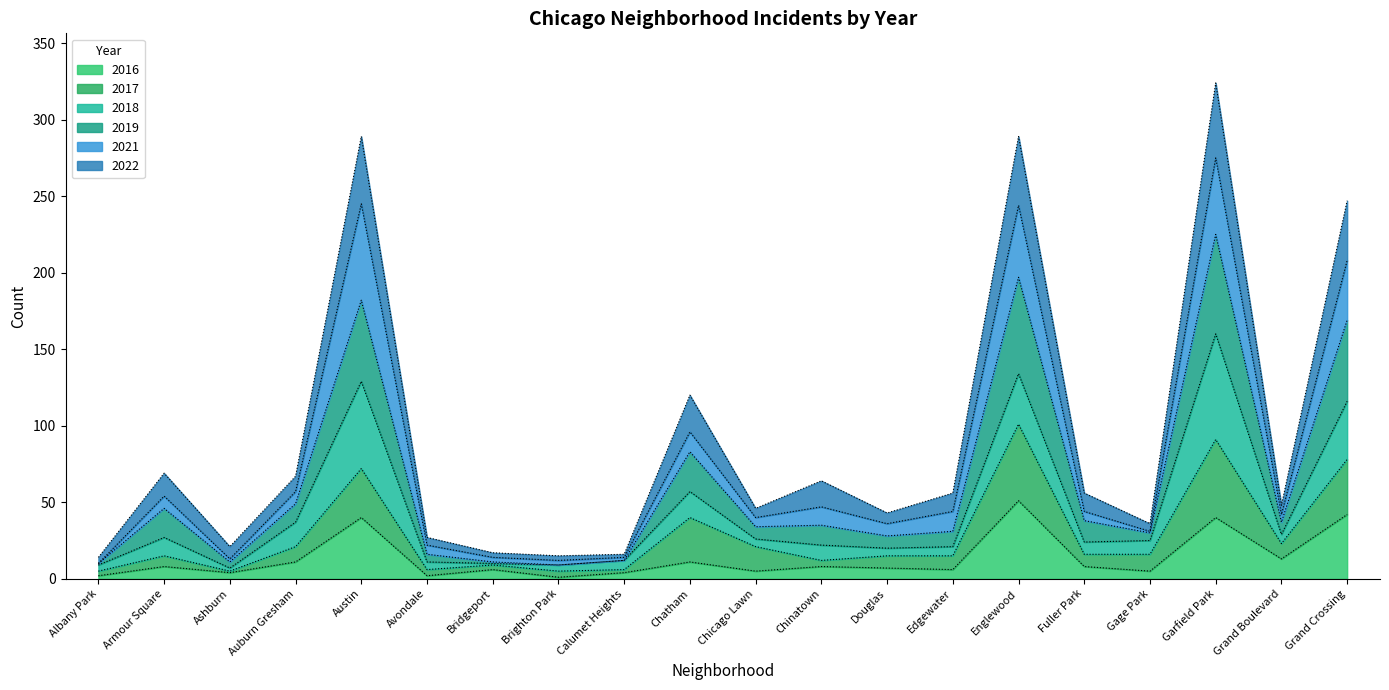

What is the maximum value for 2016?

51